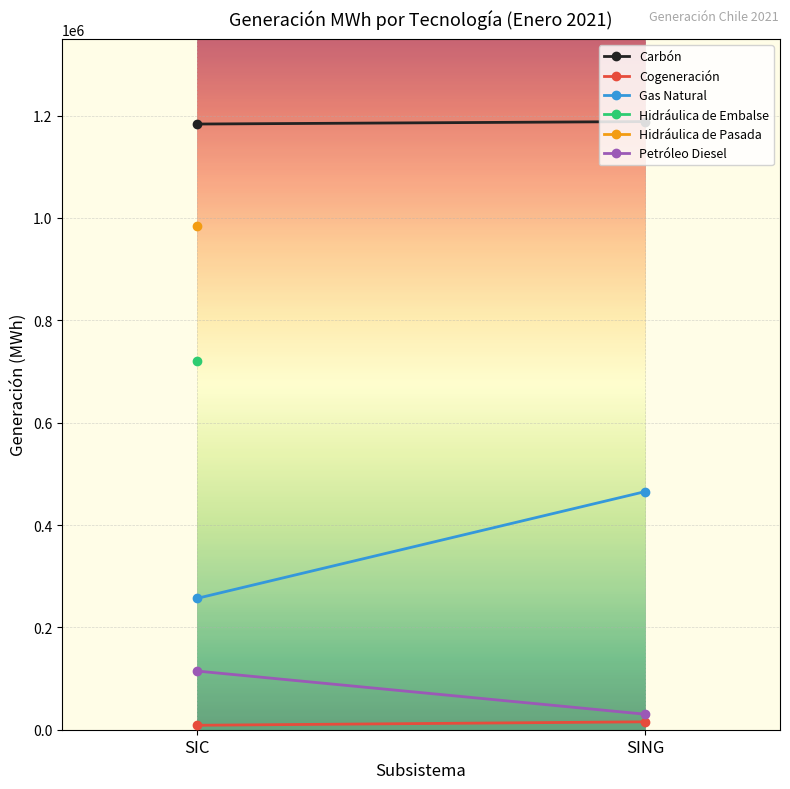

What is the sum of the Petróleo Diesel values at SIC and SING?

145018.8